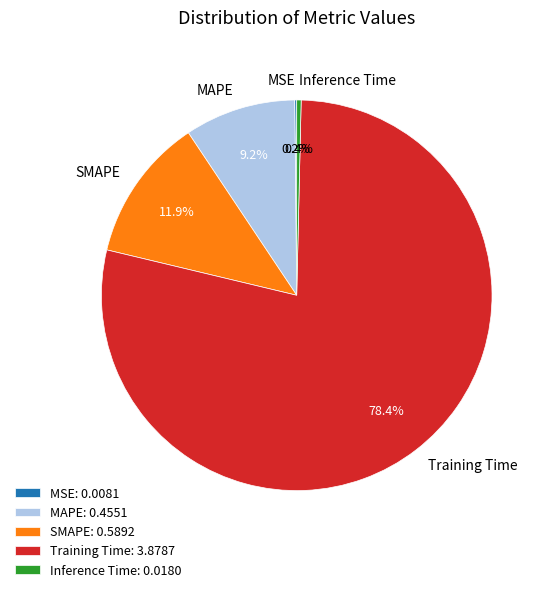

To the nearest percent, what is the difference between the largest and smallest slice percentages?

78%